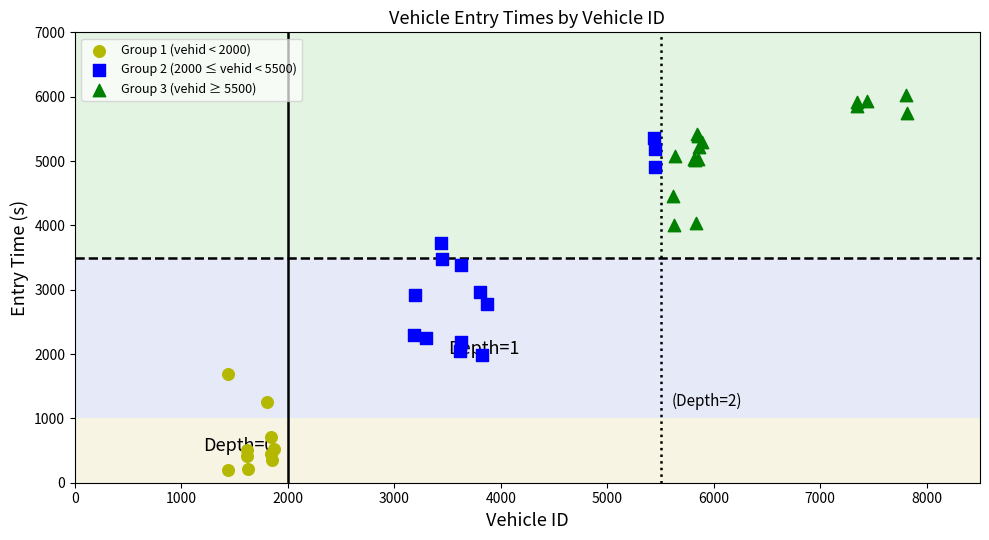

Which series has the widest spread of Y values?

Group 2 (2000 ≤ vehid < 5500)